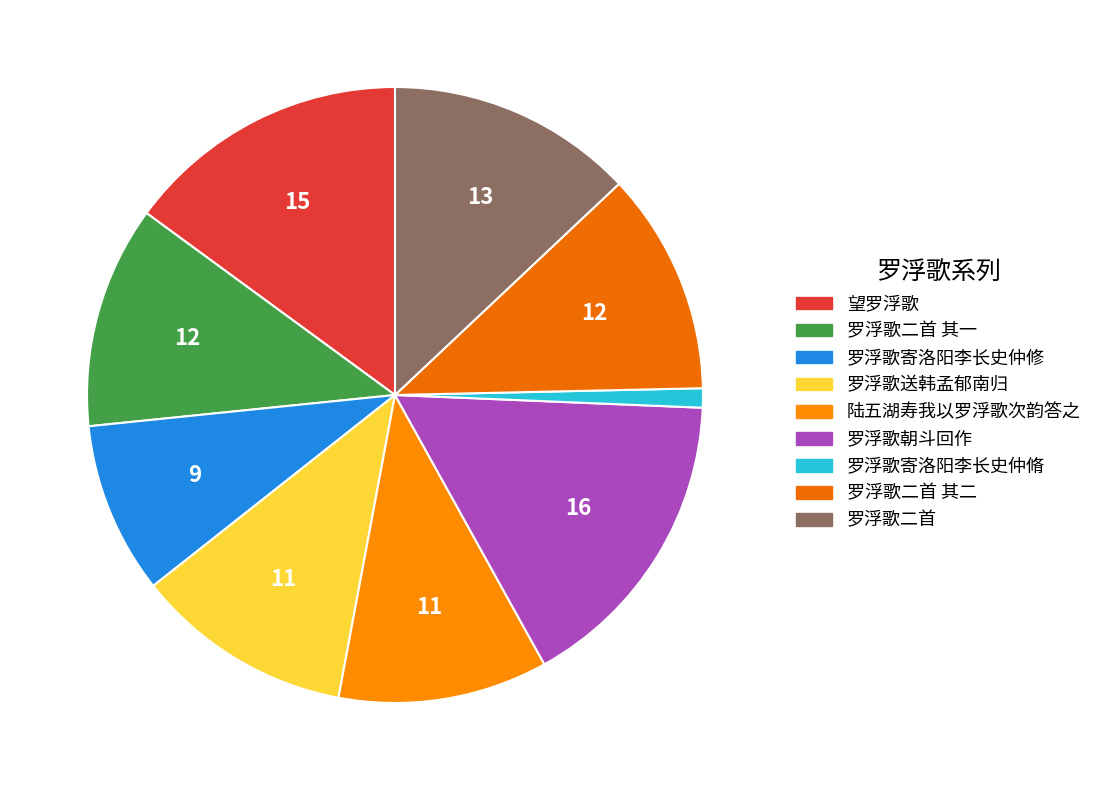

Is there a majority slice in this chart?

No